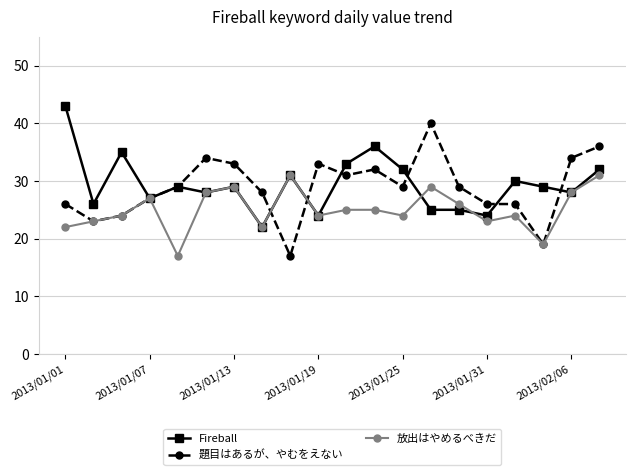

At how many categories does at least one series exceed 18?

20